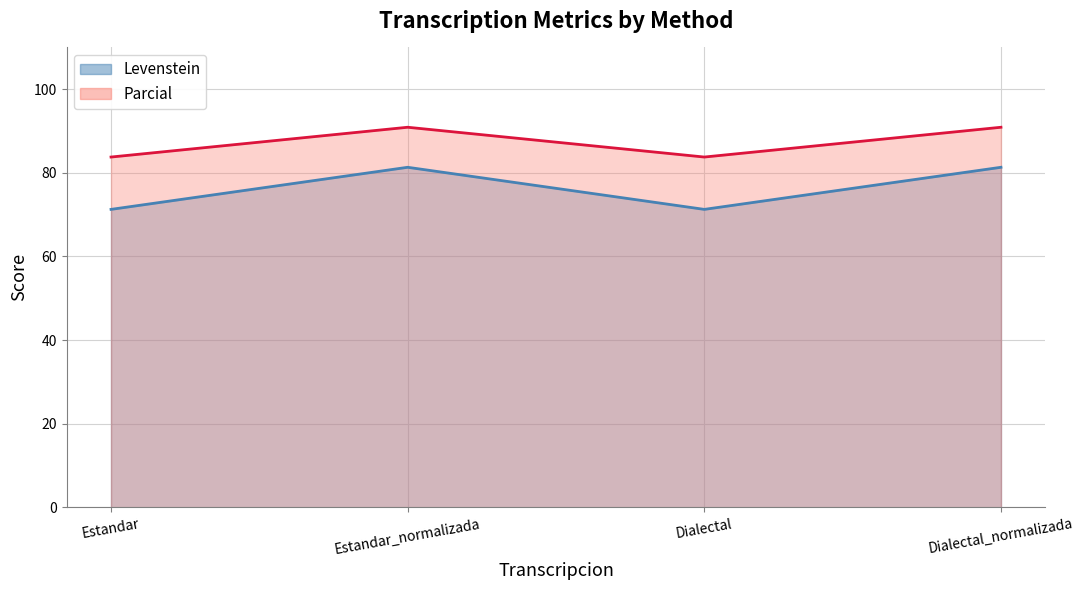

What is the difference between the highest and lowest values at Estandar?

12.5